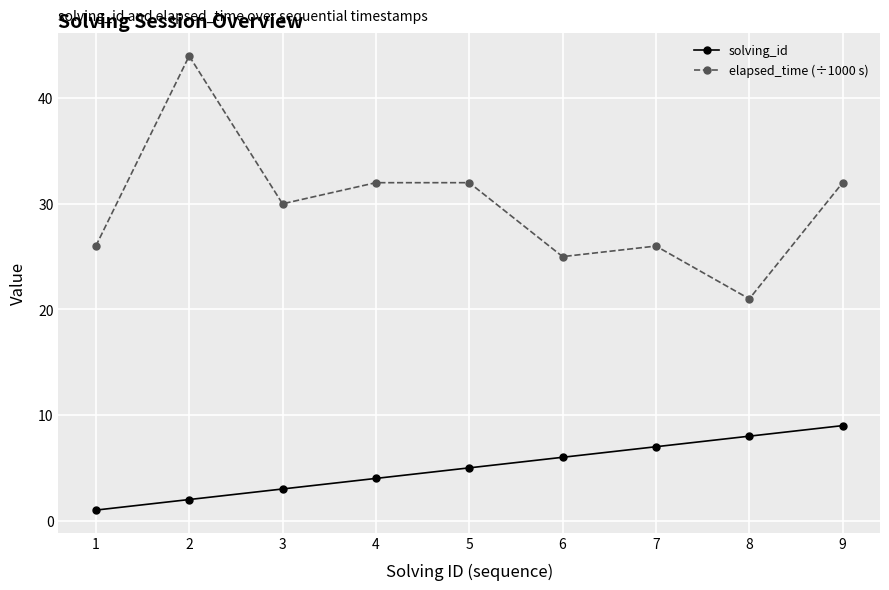

Which series changed the most between 7 and 8?

elapsed_time (÷1000 s)